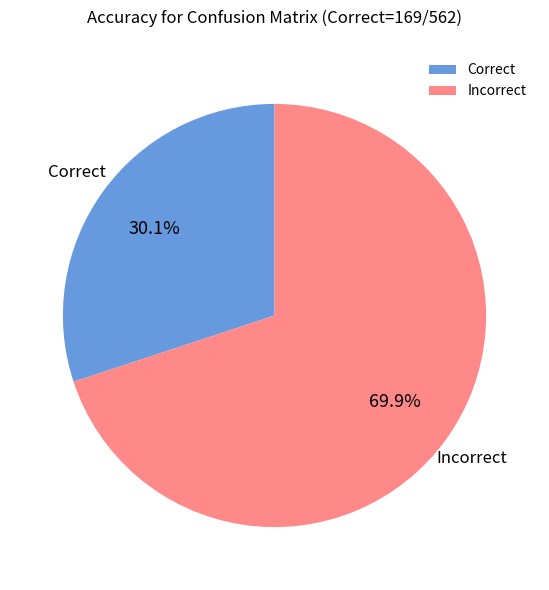

To the nearest percent, what is the difference between the largest and smallest slice percentages?

40%